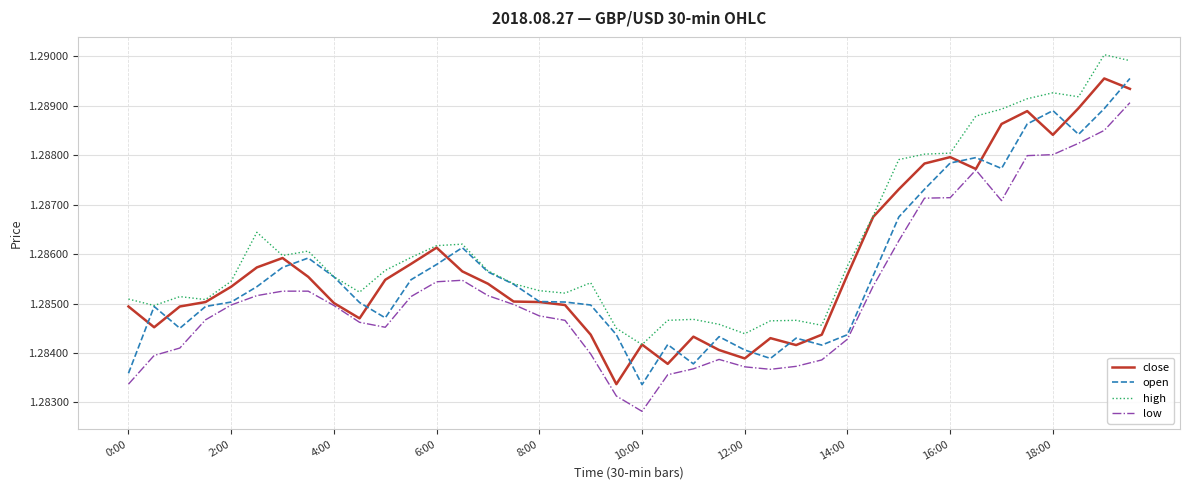

True or false: low and high intersect in this chart.

False